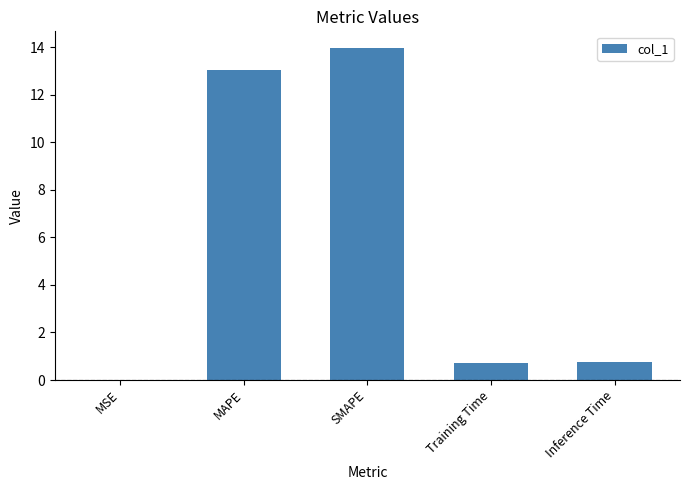

Which category has the highest value across all series?

SMAPE